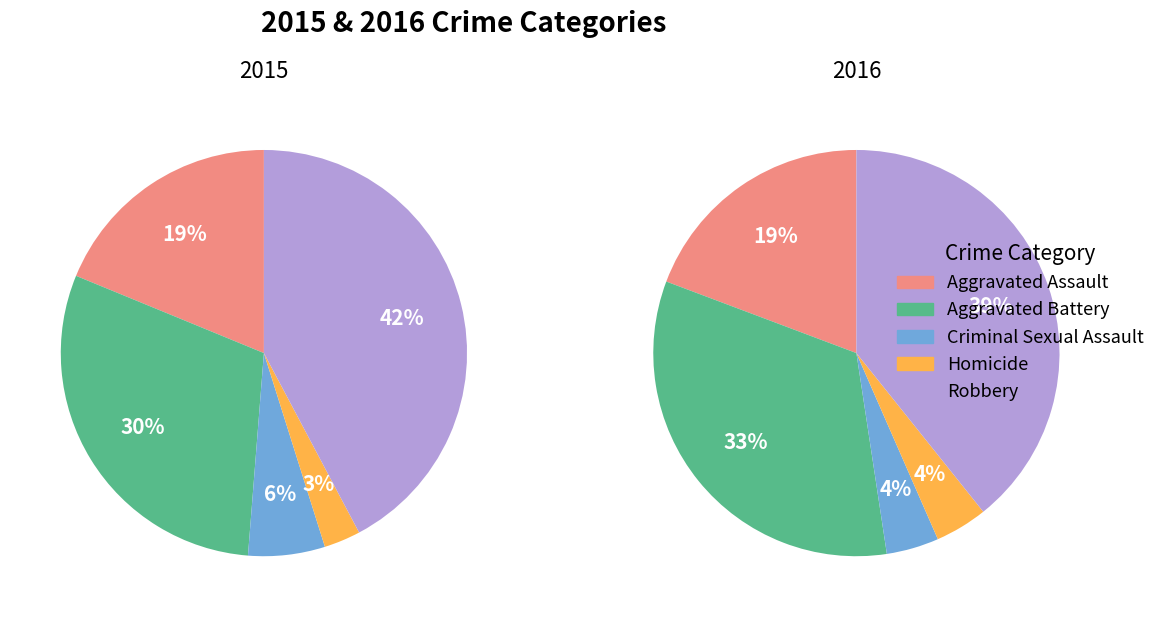

Does Robbery represent more than half of the total?

No